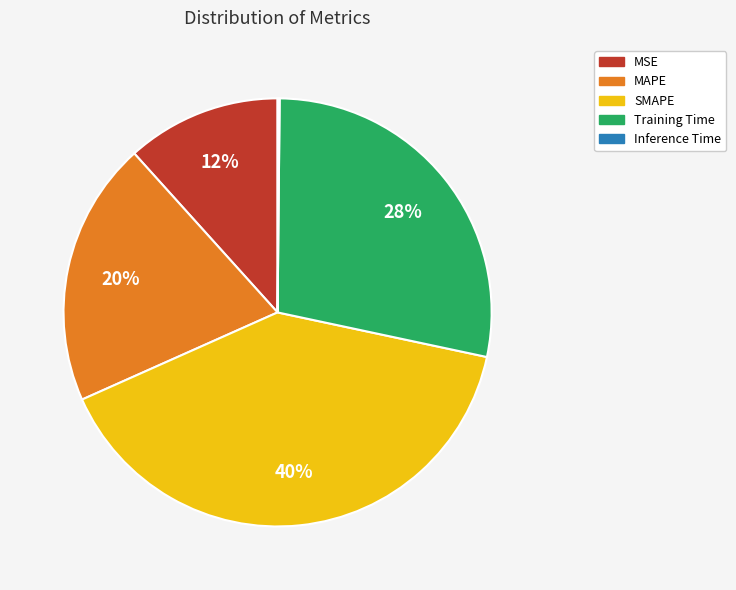

True or false: MAPE accounts for 20% of the total.

True